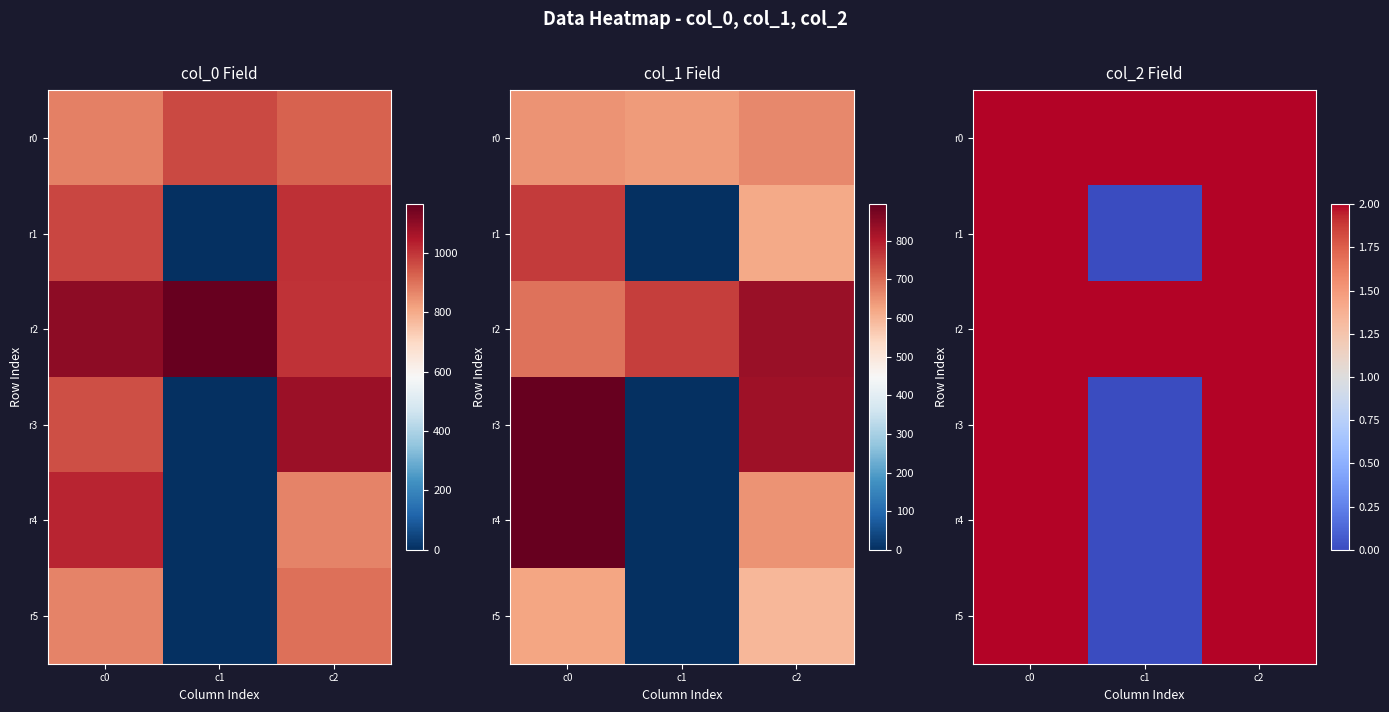

What is the difference between the second highest and minimum values in the r3 series?

2